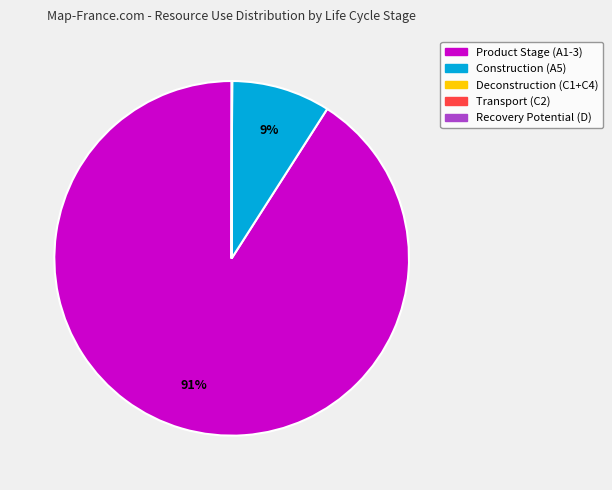

What is the largest slice in the pie chart?

Product Stage (A1-3)